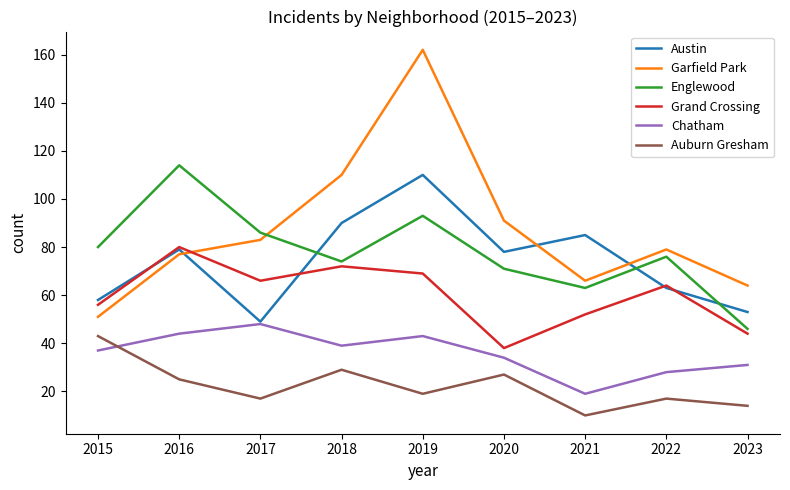

Is it true that Garfield Park equals 91 at 2020?

True